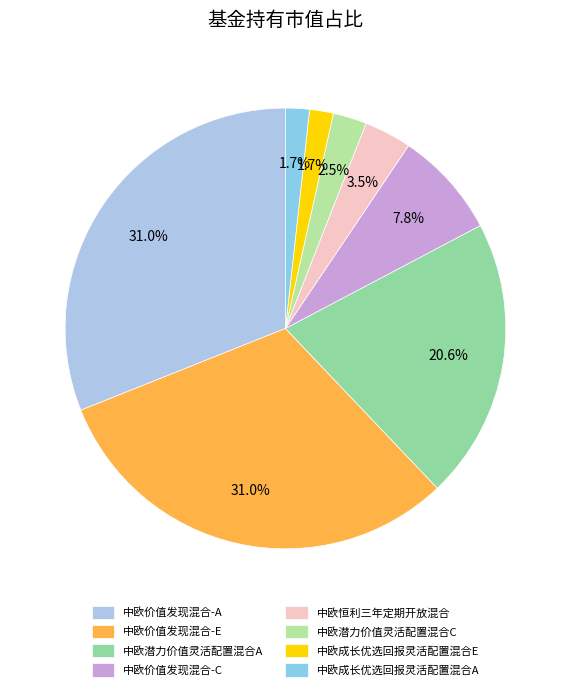

To the nearest percent, what is the average slice percentage?

12%